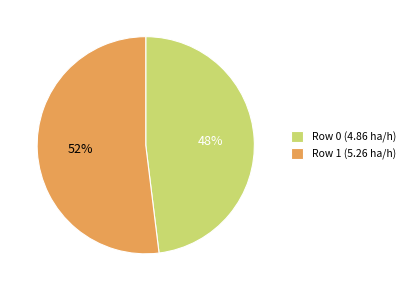

Between Row 0 and Row 1, which is larger?

Row 1